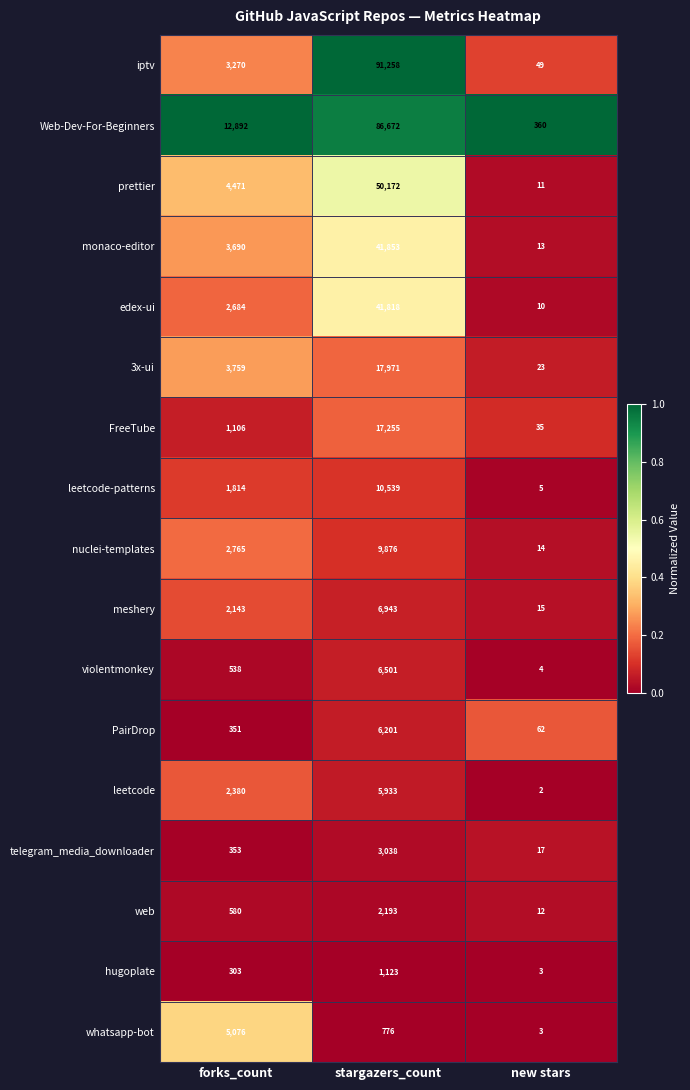

Read the whatsapp-bot value at new stars.

3